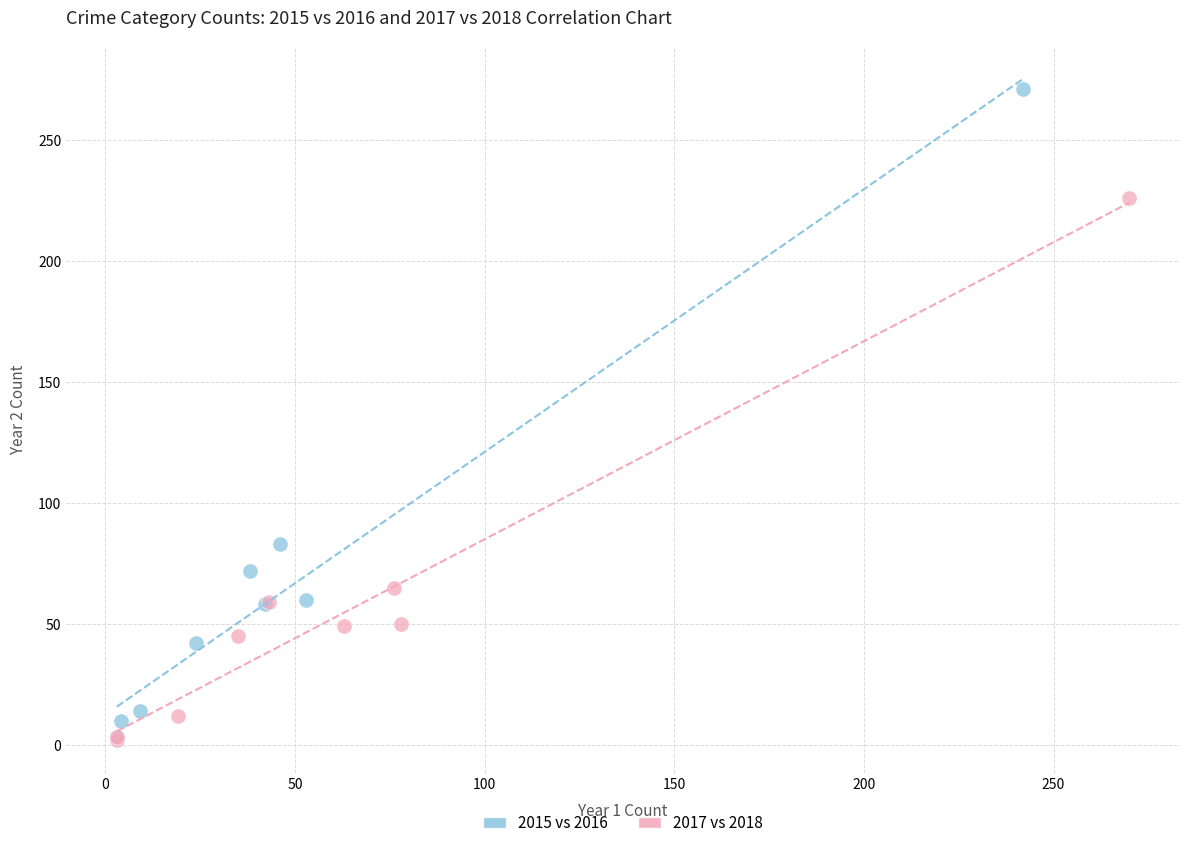

Which series has the widest spread of Y values?

2015 vs 2016